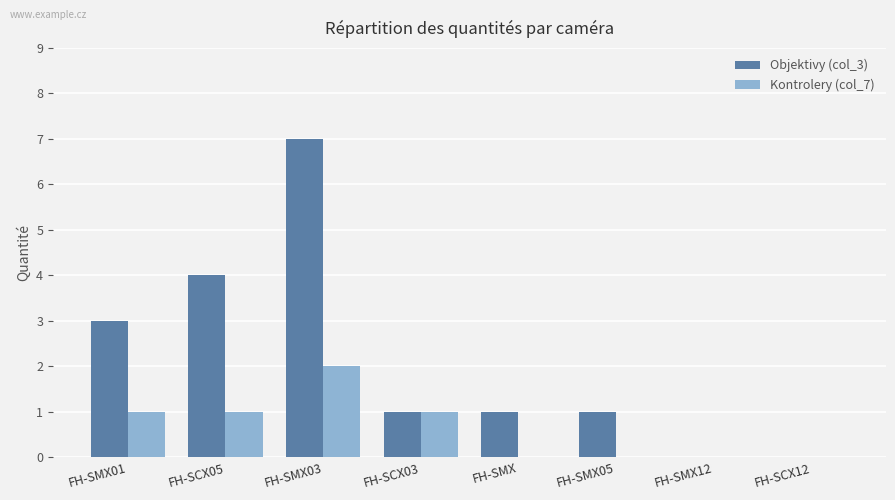

Between FH-SMX01 and FH-SCX12, which series saw the biggest shift?

Objektivy (col_3)